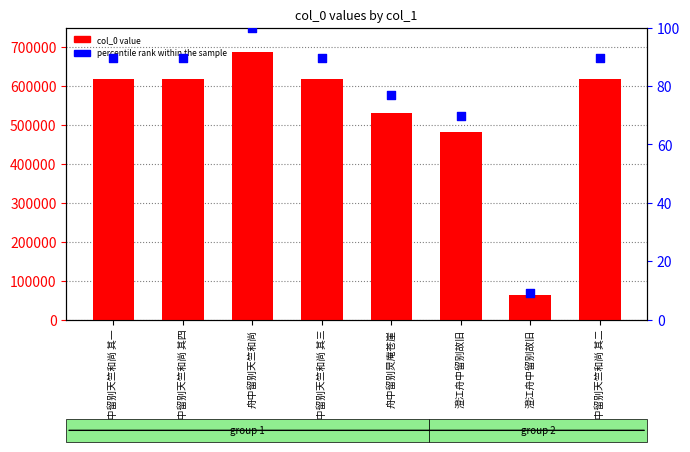

Which series has the largest total across all categories?

col_0 value